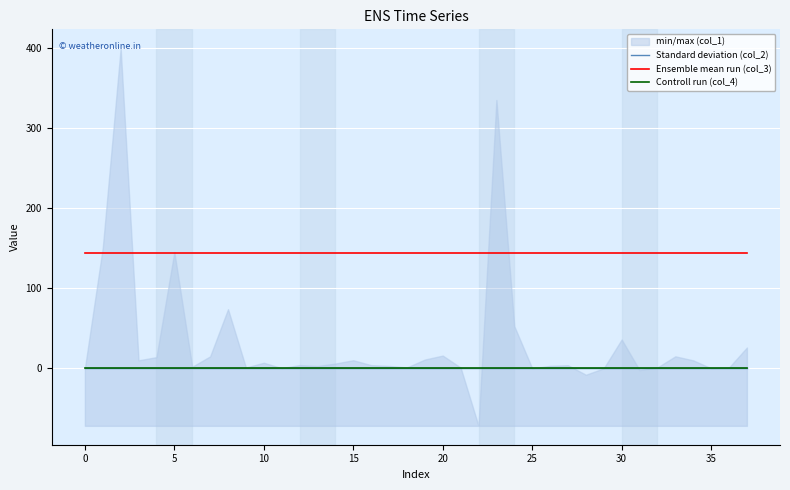

Rank the series by their maximum value, from highest to lowest.

Ensemble mean run (col_3), Standard deviation (col_2), Controll run (col_4)